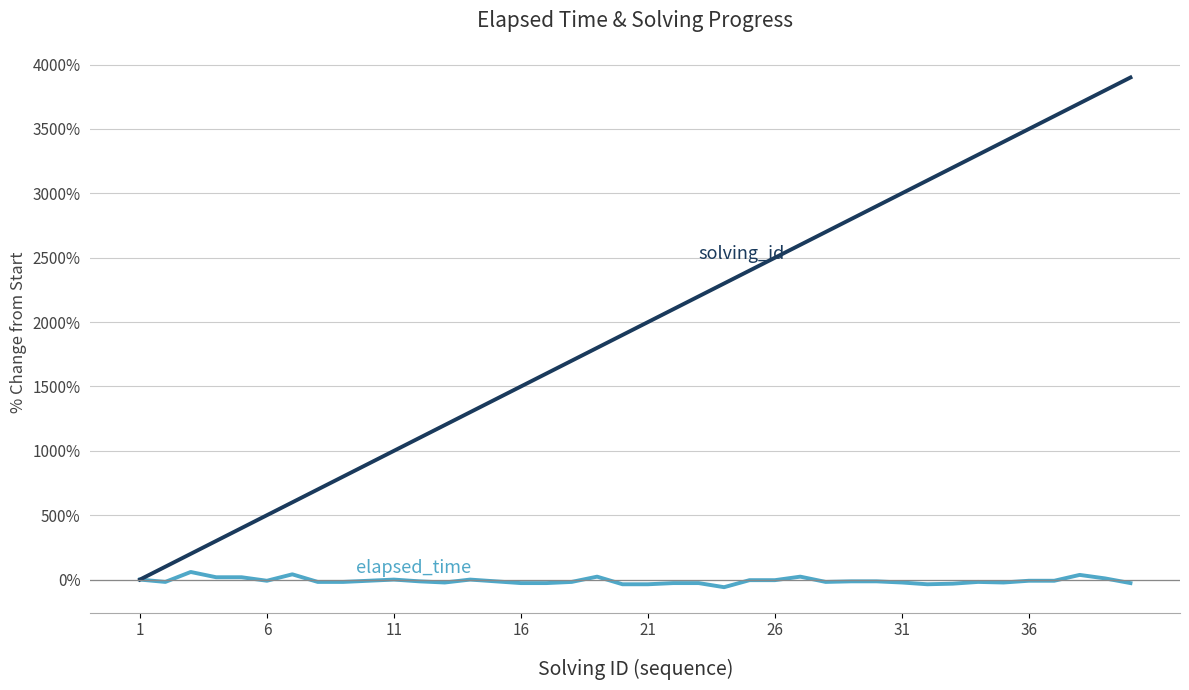

What is the maximum value shown in the chart?

3900.0